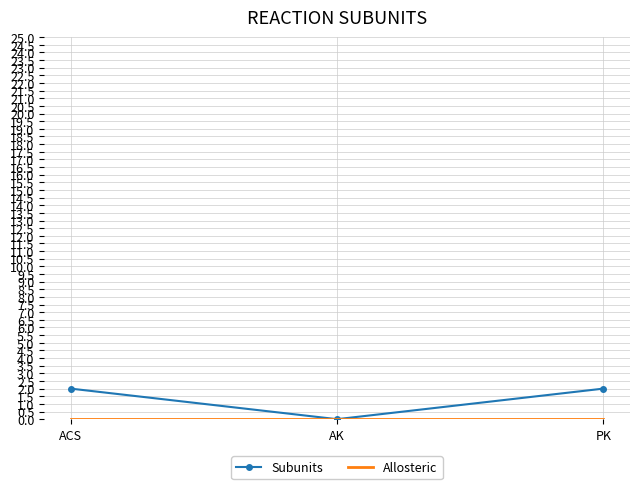

Between AK and PK, which series saw the biggest shift?

Subunits